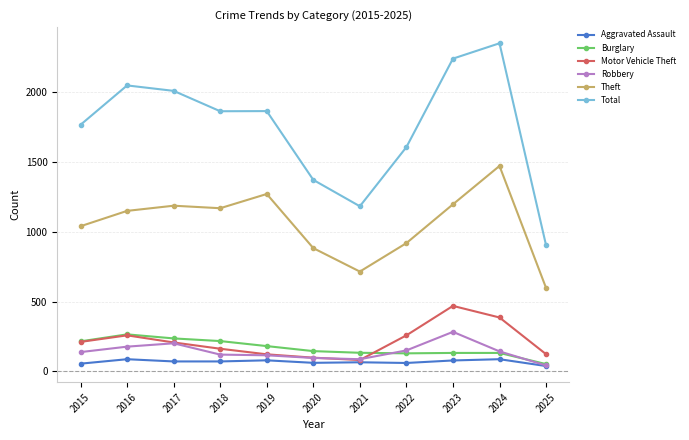

What is the value of the Theft point at the 4th from the left?

1170